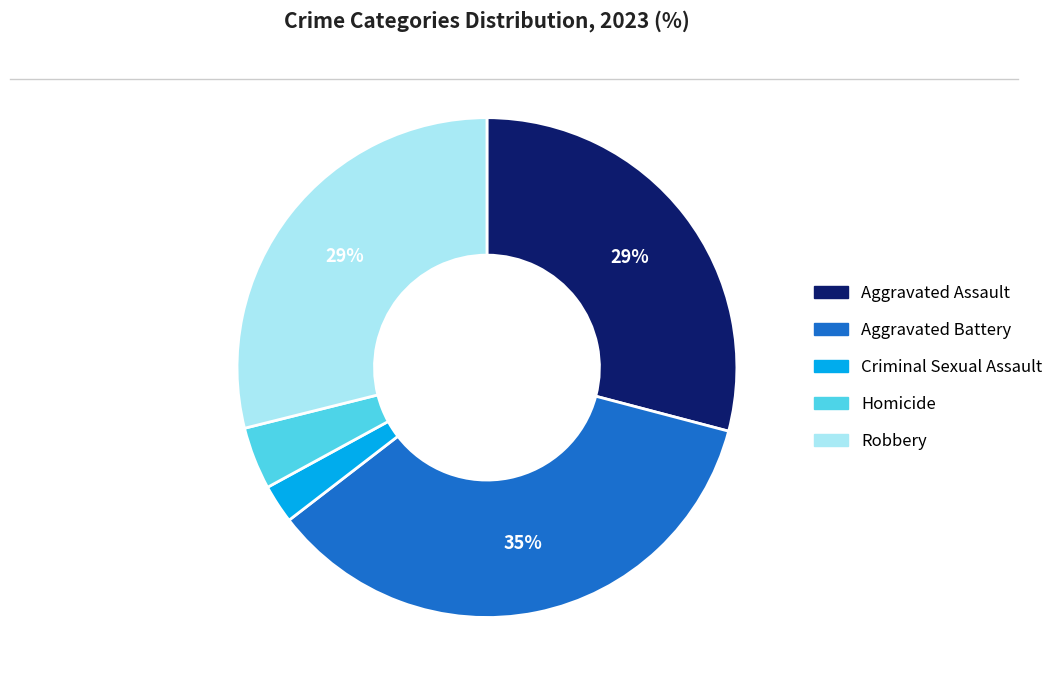

To the nearest percent, what is the average slice percentage?

20%